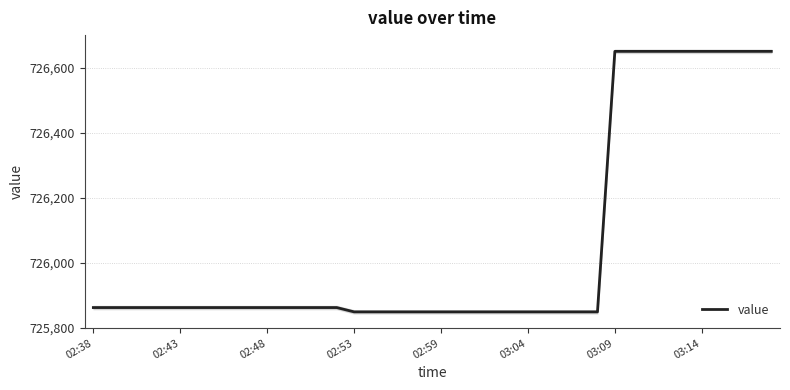

What is the value of the 12th point from the left?

725862.6